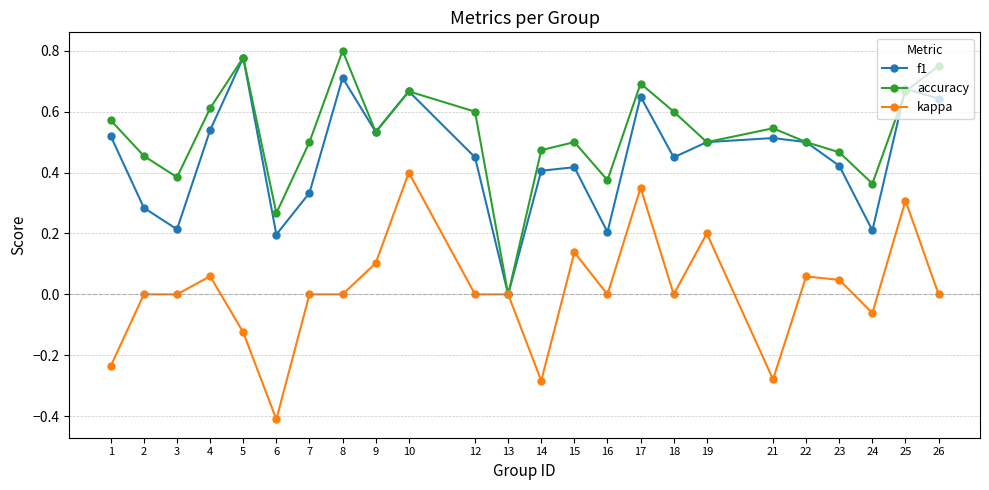

How many positive values does the accuracy series have?

23